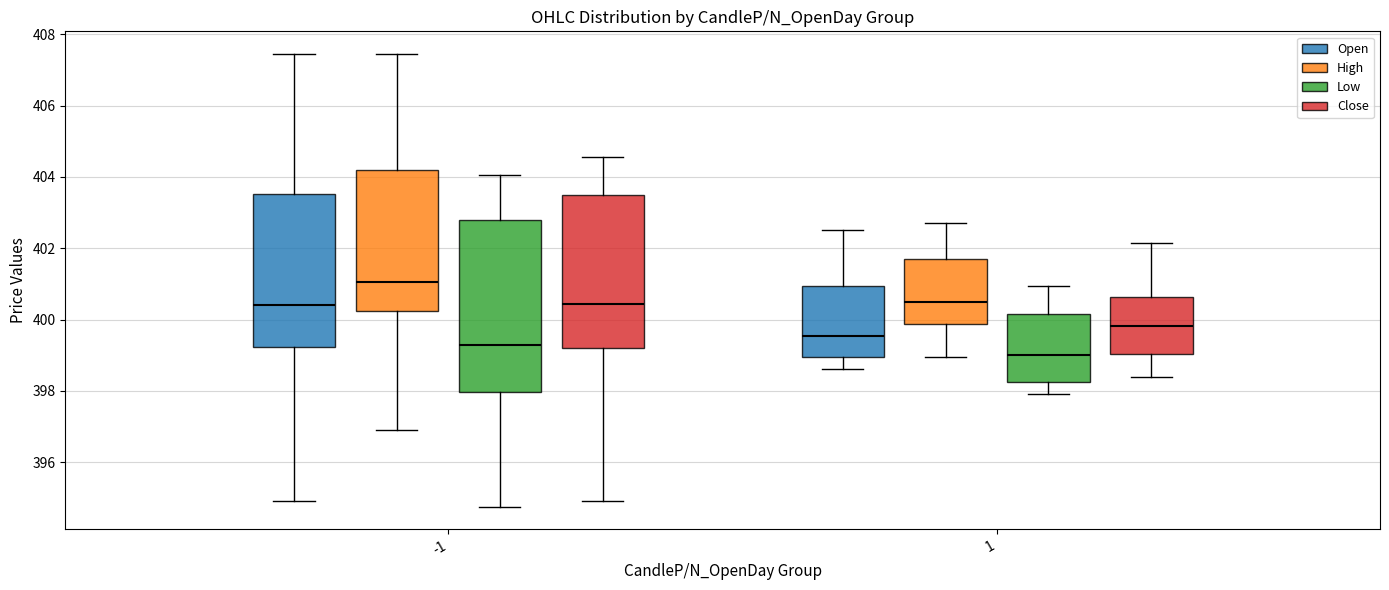

Where does the upper whisker of the box for -1 (Close) end on the y-axis? The values are not printed on the chart, so give them approximately, as read against the axis.

404.6